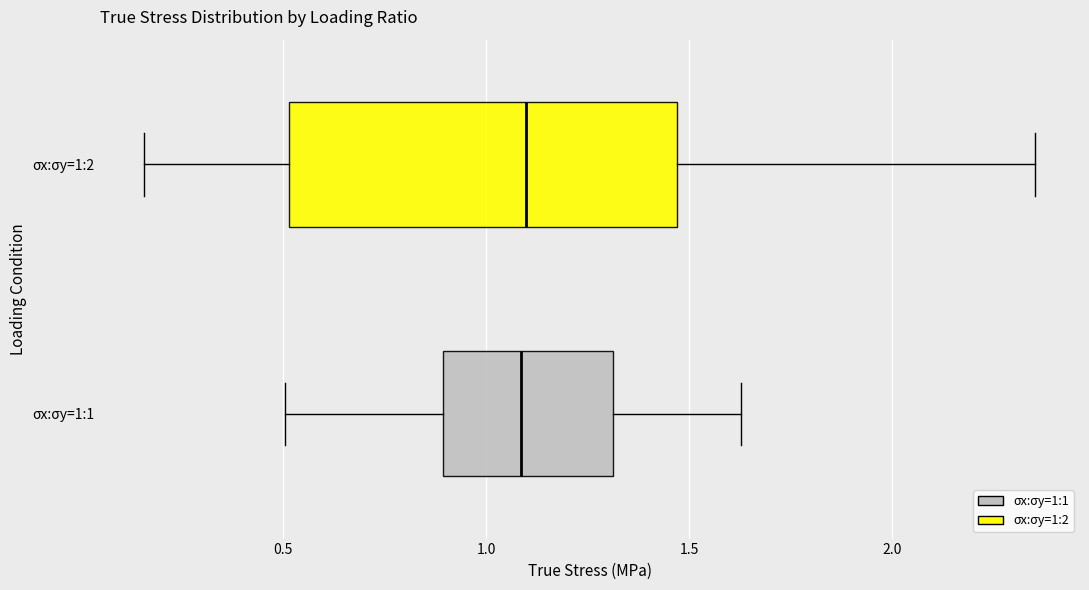

Reading bottom to top, transcribe this box plot: for each box, give where its median line is, the range the box spans, and where its two whiskers end, as read against the x-axis. The values are not printed on the chart, so give them approximately, as read against the axis.

σx:σy=1:1: median 1.10, box 0.90 to 1.30, whiskers 0.50 to 1.65
σx:σy=1:2: median 1.10, box 0.50 to 1.45, whiskers 0.15 to 2.35